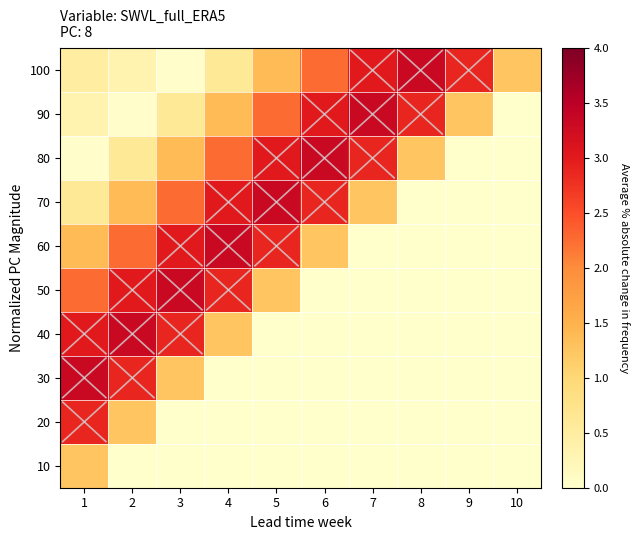

Reading left to right, extract all data points from this chart.

10: 1=1.3	2=0.0	3=0.0	4=0.0	5=0.0	6=0.0	7=0.0	8=0.0	9=0.0	10=0.0
20: 1=2.9	2=1.3	3=0.0	4=0.0	5=0.0	6=0.0	7=0.0	8=0.0	9=0.0	10=0.0
30: 1=3.3	2=2.9	3=1.3	4=0.0	5=0.0	6=0.0	7=0.0	8=0.0	9=0.0	10=0.0
40: 1=3.0	2=3.3	3=2.9	4=1.3	5=0.0	6=0.0	7=0.0	8=0.0	9=0.0	10=0.0
50: 1=2.3	2=3.0	3=3.3	4=2.9	5=1.3	6=0.0	7=0.0	8=0.0	9=0.0	10=0.0
60: 1=1.4	2=2.3	3=3.0	4=3.3	5=2.9	6=1.3	7=0.0	8=0.0	9=0.0	10=0.0
70: 1=0.6	2=1.4	3=2.3	4=3.0	5=3.3	6=2.9	7=1.3	8=0.0	9=0.0	10=0.0
80: 1=0.0	2=0.6	3=1.4	4=2.3	5=3.0	6=3.3	7=2.9	8=1.3	9=0.0	10=0.0
90: 1=0.3	2=0.0	3=0.6	4=1.4	5=2.3	6=3.0	7=3.3	8=2.9	9=1.3	10=0.0
100: 1=0.5	2=0.3	3=0.0	4=0.6	5=1.4	6=2.3	7=3.0	8=3.3	9=2.9	10=1.3